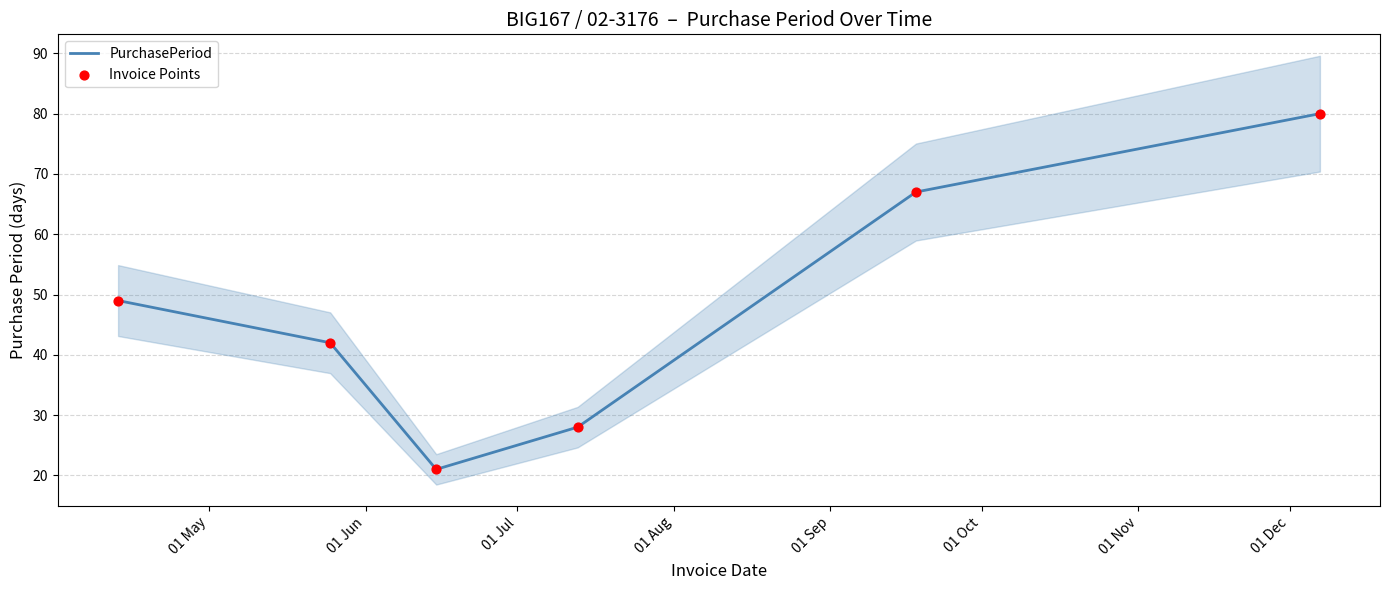

What are all the series names shown in the legend?

PurchasePeriod, Invoice Points